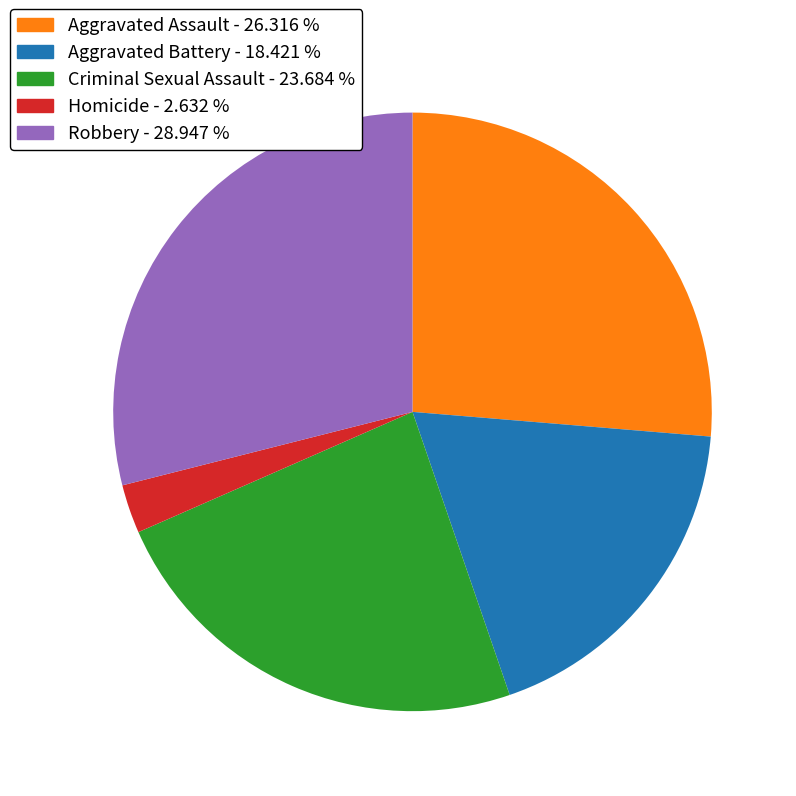

Is the sum of Robbery and Criminal Sexual Assault greater than half?

Yes